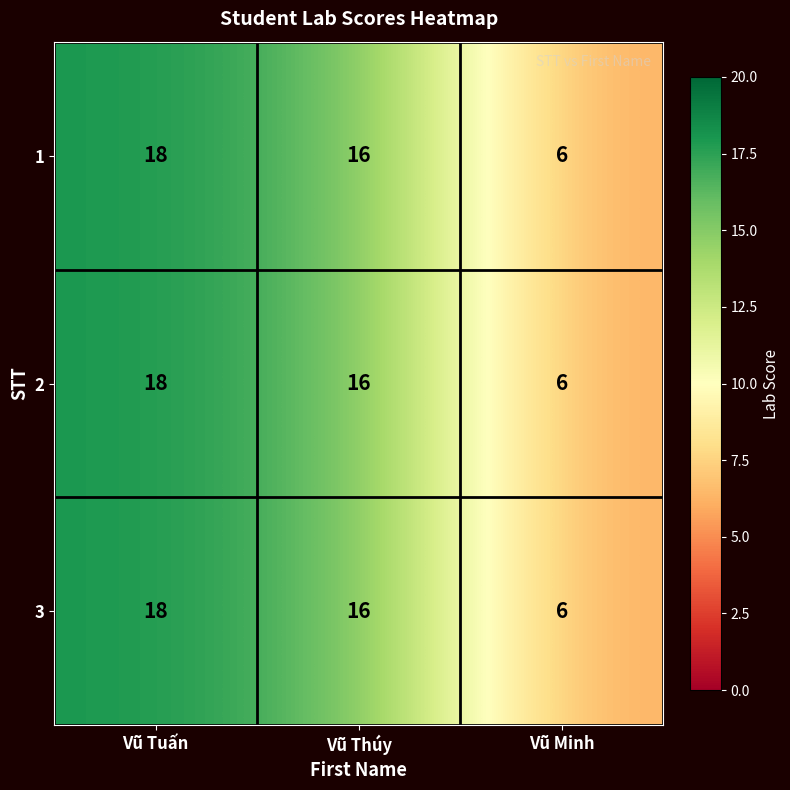

Where is 3 nearest to the value 12?

Vũ Thúy